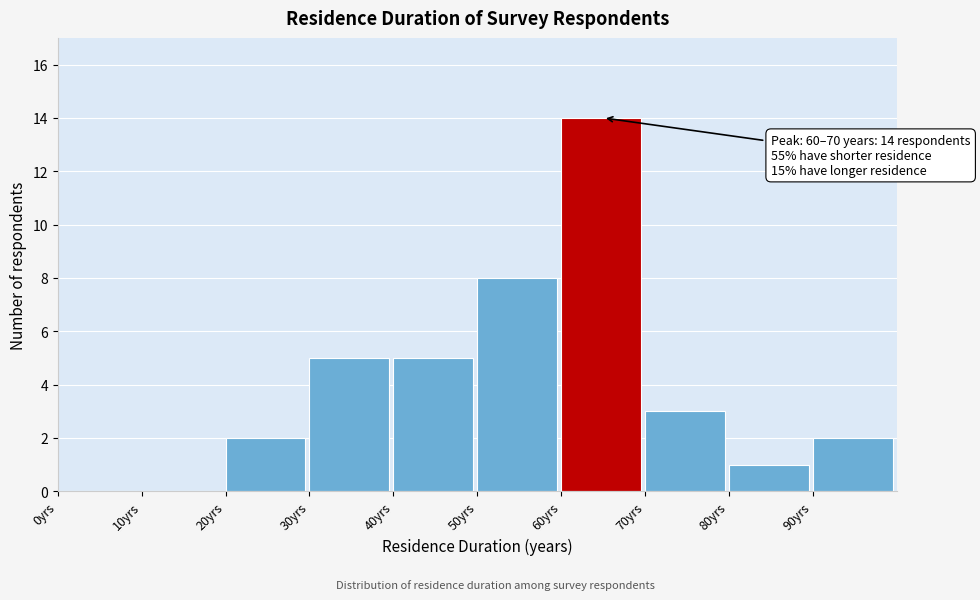

Over which range of the x-axis is the bar tallest?

60 to 70